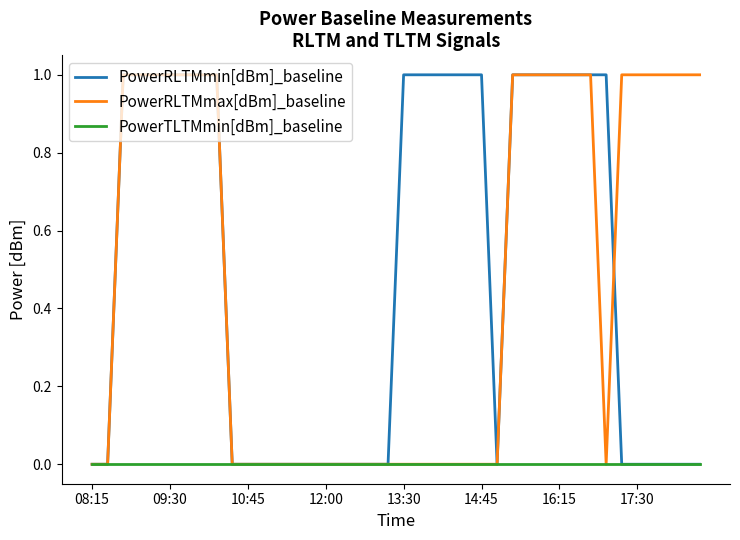

Is it true that PowerRLTMmax[dBm]_baseline equals 0 at 10:45?

True